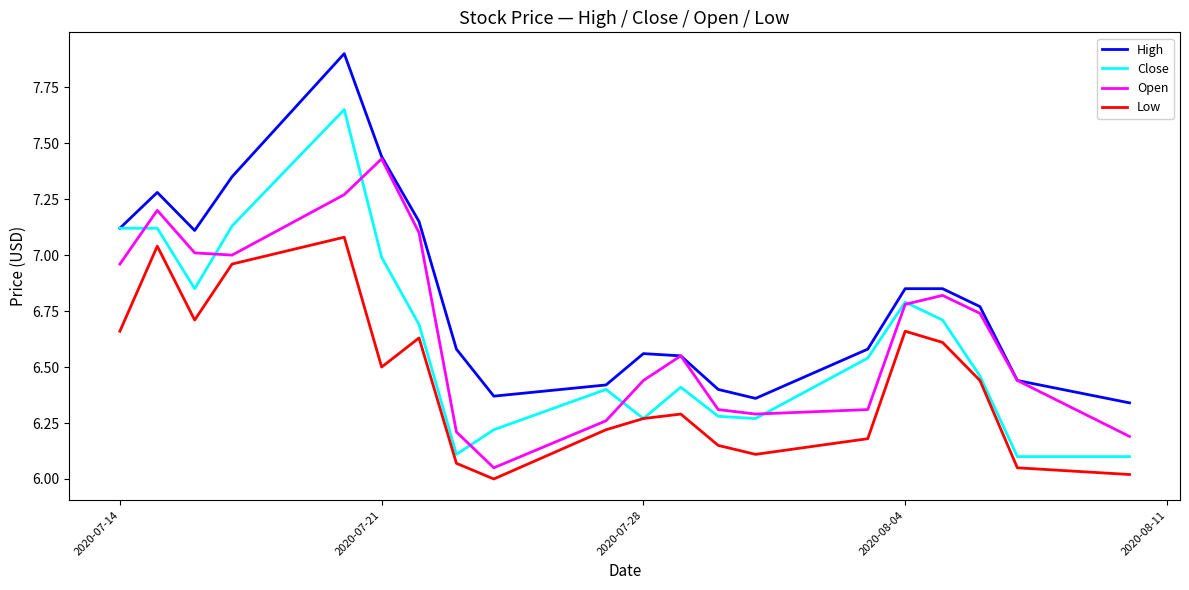

What is the greatest value displayed?

7.9